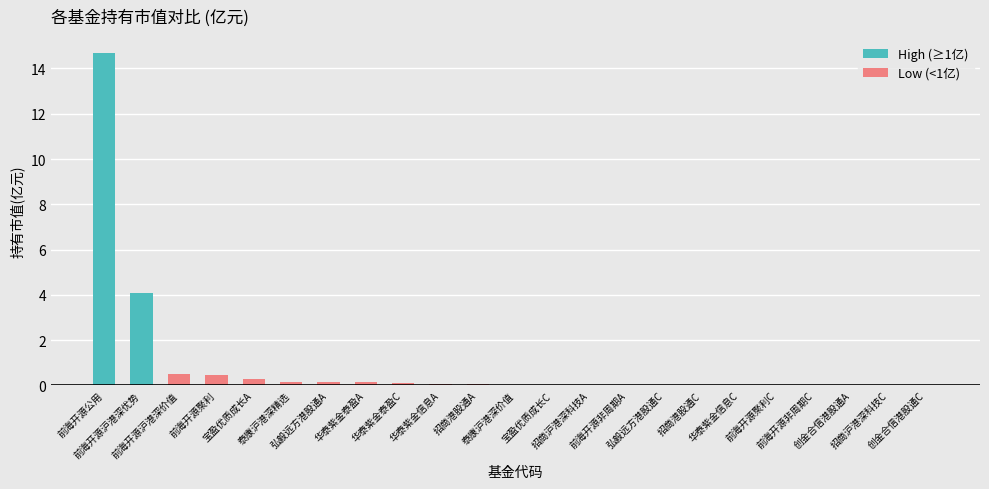

What are all the series names shown in the legend?

High (≥1亿), Low (<1亿)